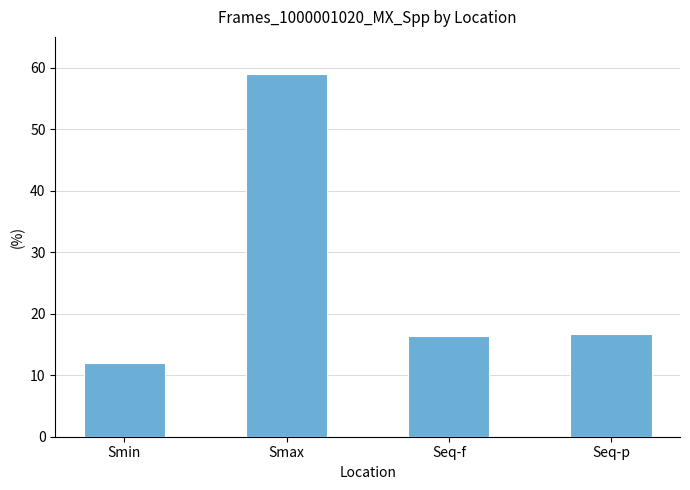

Between Smax and Smin, which is larger?

Smax